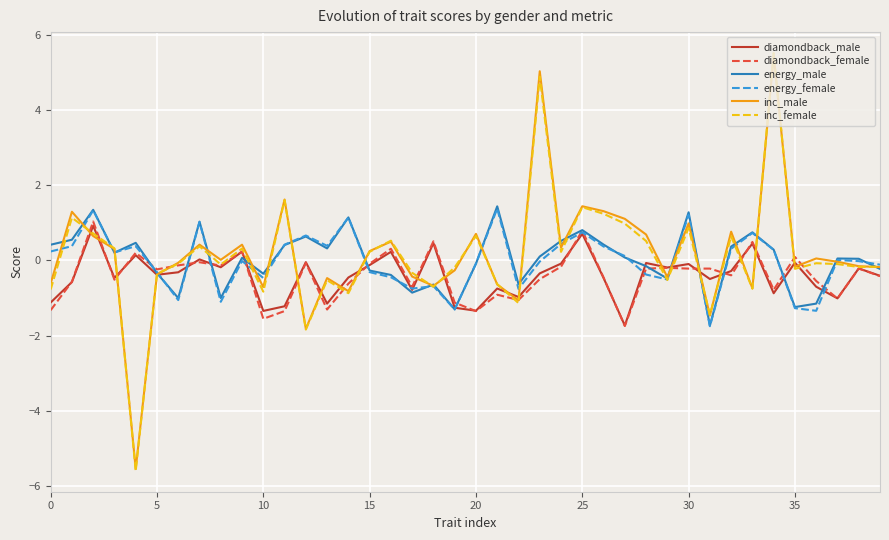

Which series has the widest spread of values?

inc_female